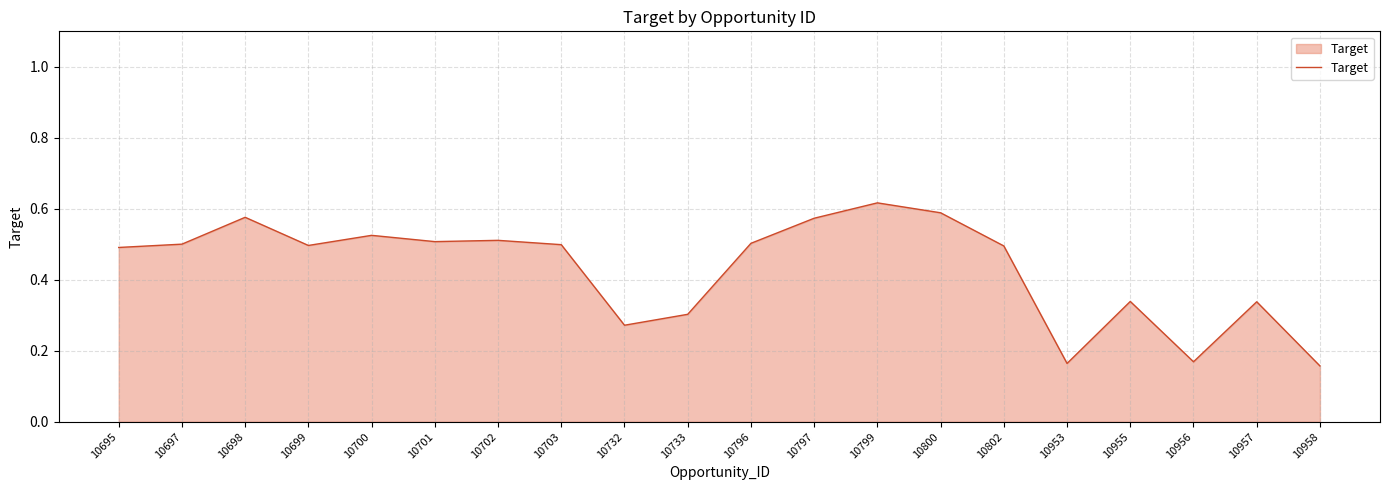

Between 10955 and 10800, which is larger?

10800